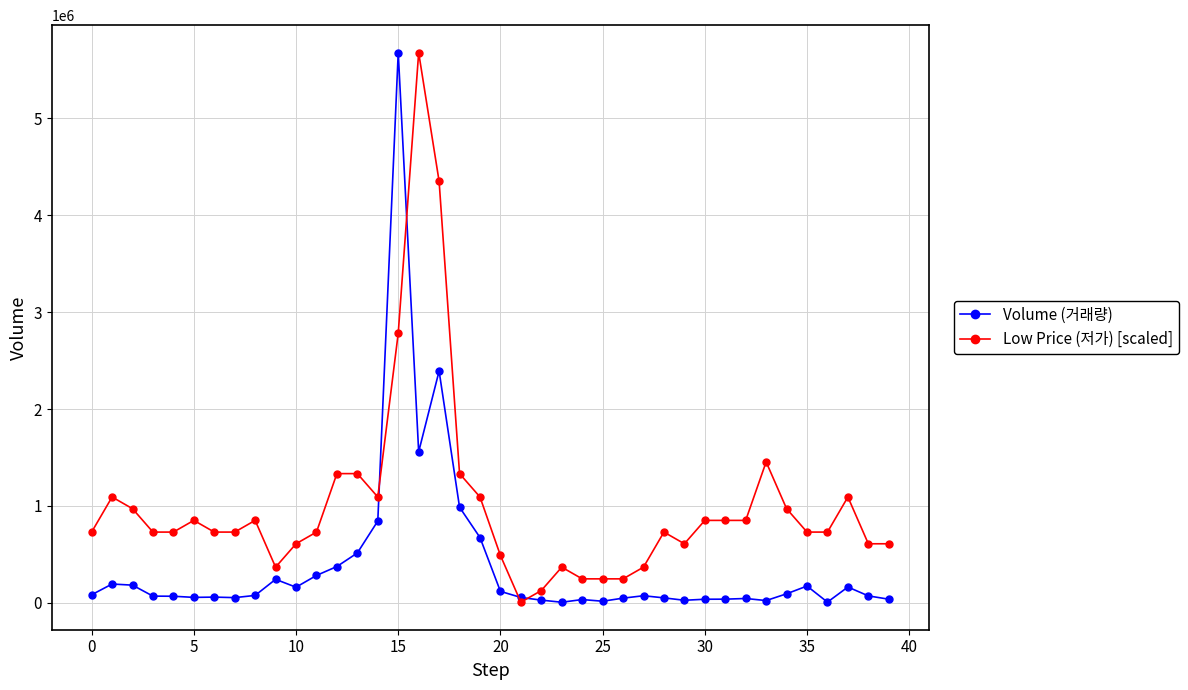

What is the maximum value for Low Price (저가) [scaled]?

5677655.0